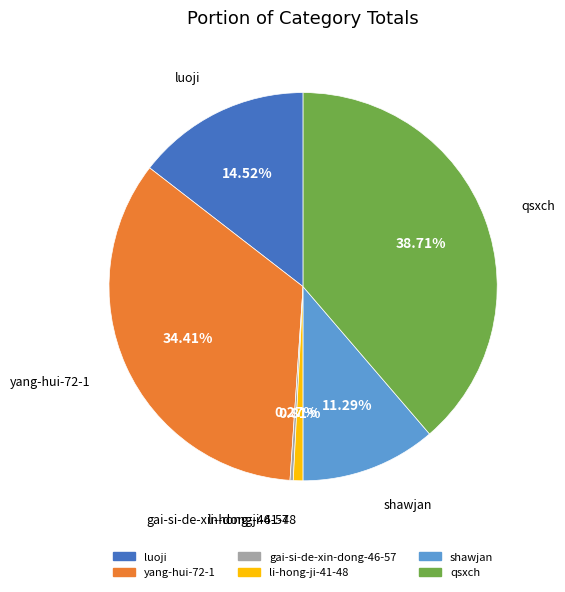

Approximately how many times larger is the value at luoji compared to yang-hui-72-1?

0.4